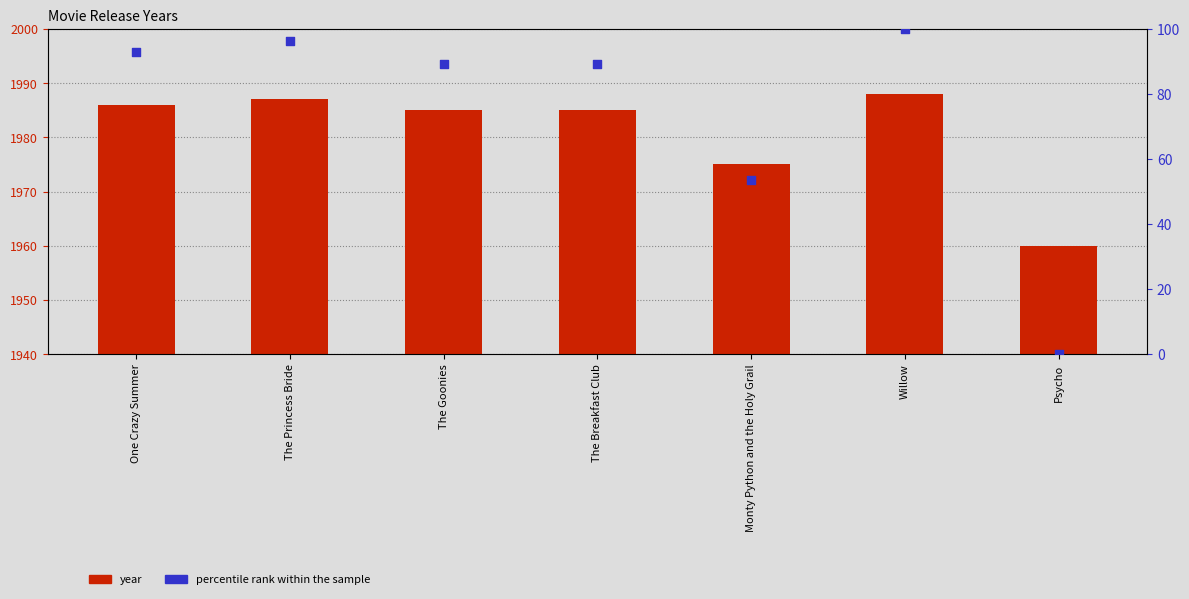

Which series has the largest total across all categories?

year